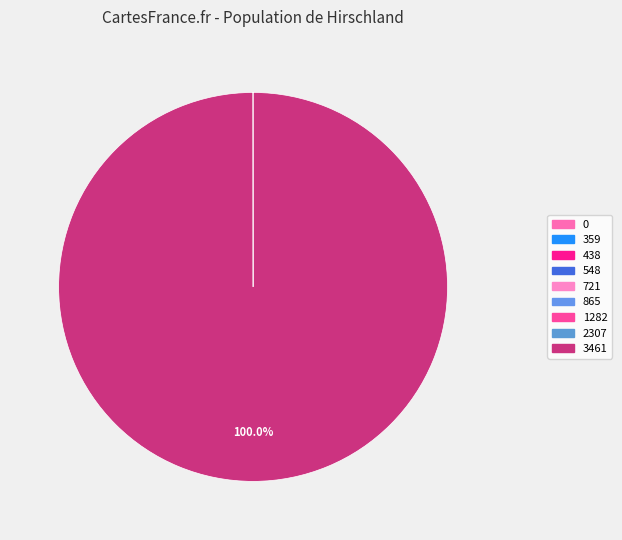

The 3461 slice represents 99% of the pie. True or false?

False